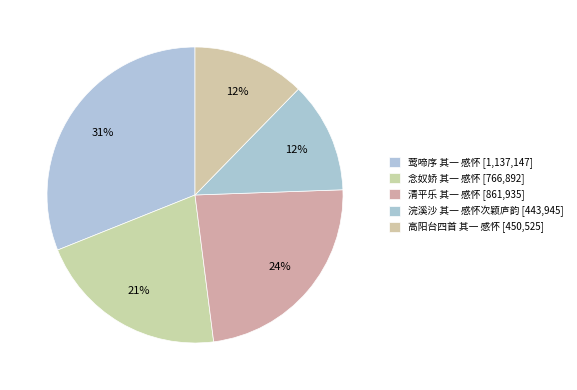

Is it true that 念奴娇 其一 感怀 is 6% of the pie?

False